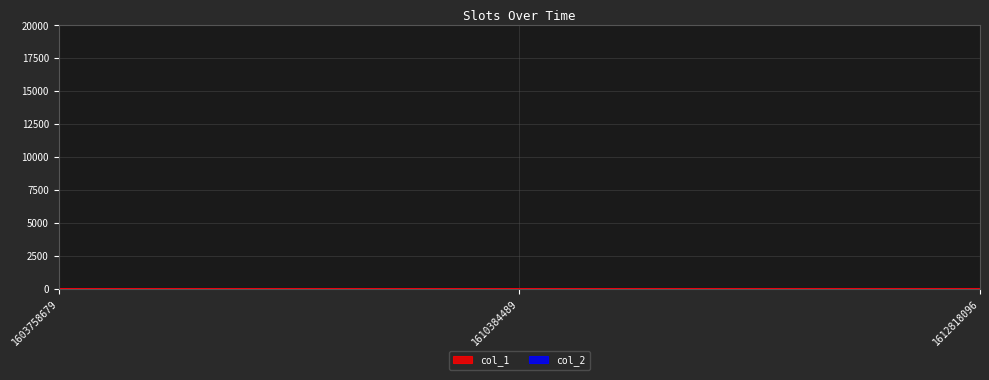

Reading left to right, what are all the values shown in this chart?

1603758679=0	1610384489=1	1612818096=2